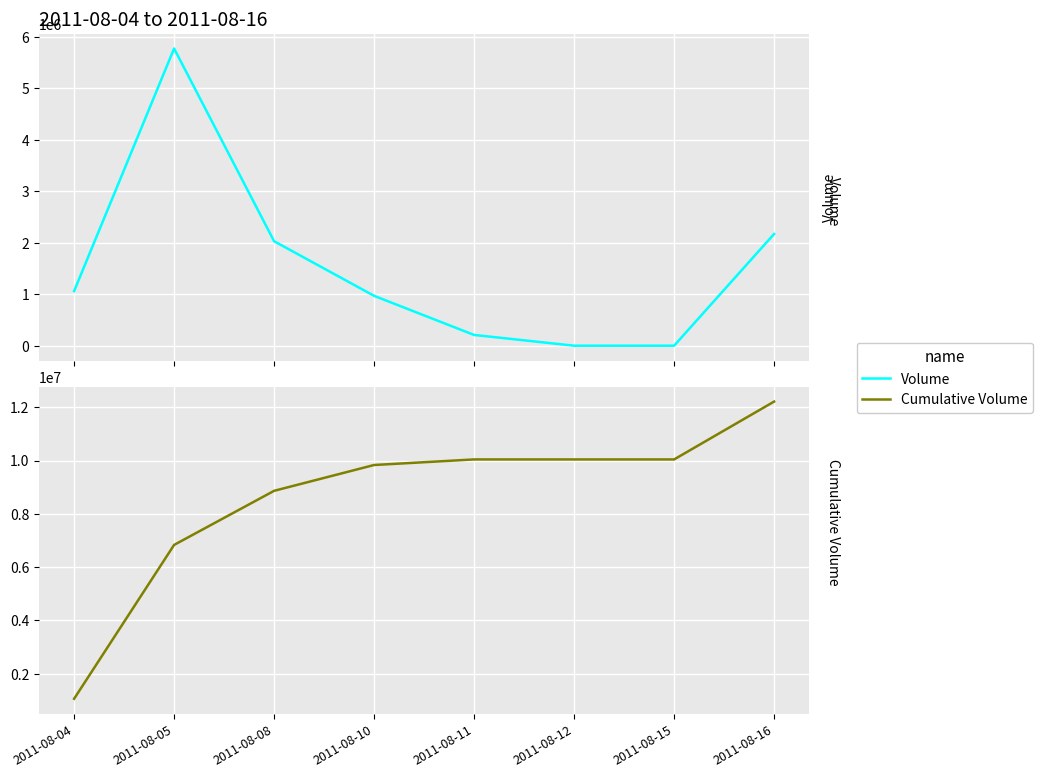

At which category does Volume reach its first local peak?

2011-08-05